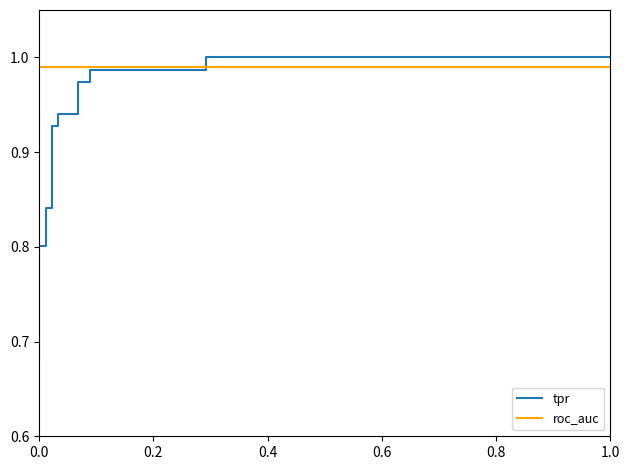

Which series has the largest total across all categories?

roc_auc